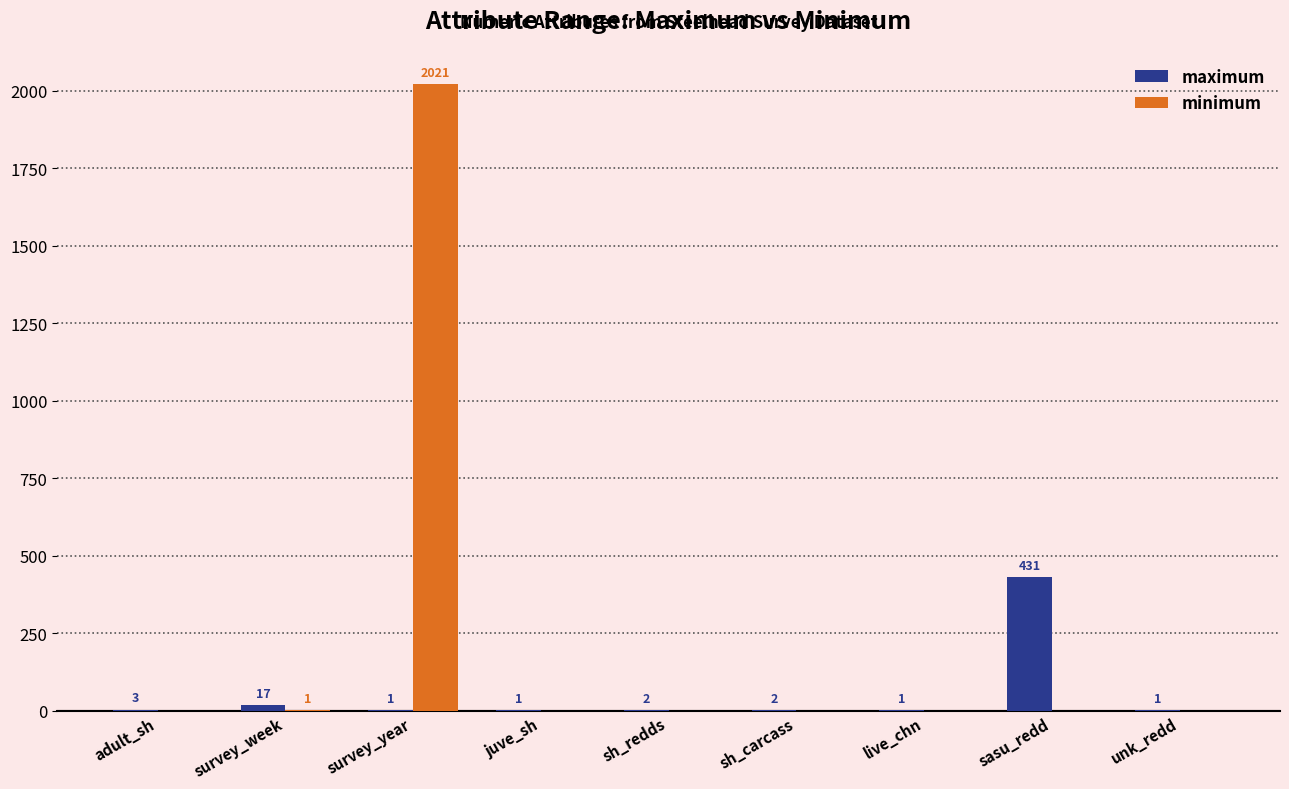

Which series changed the most between sh_redds and unk_redd?

maximum